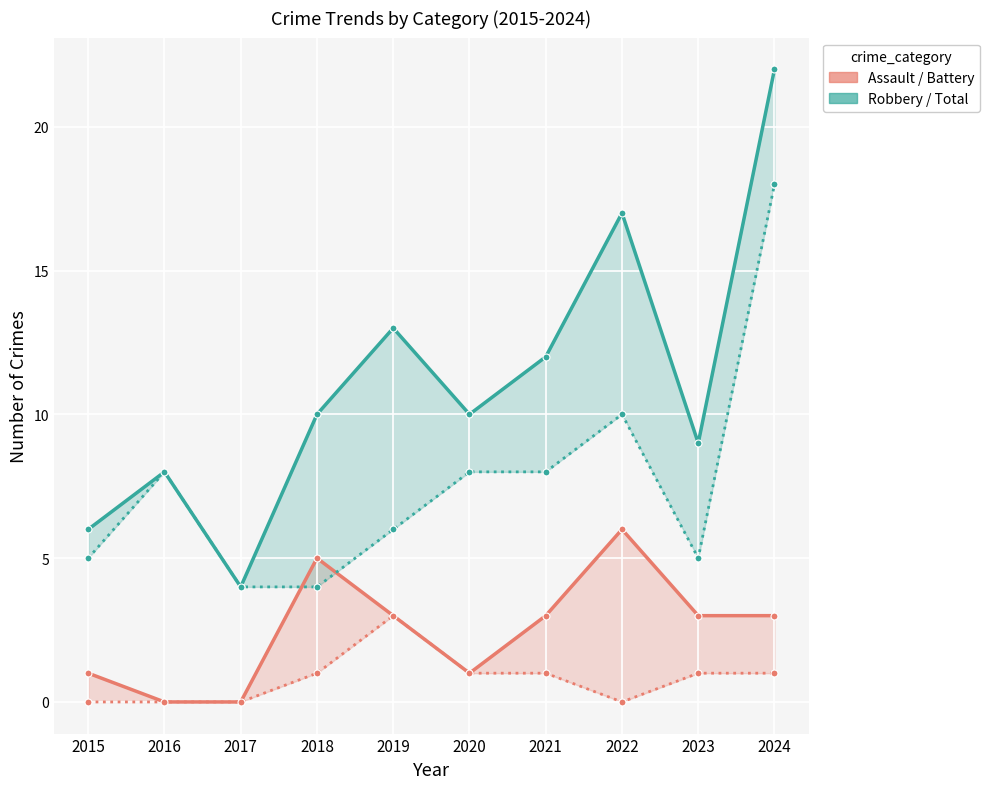

How many interior local peaks does the Aggravated Assault series have?

1